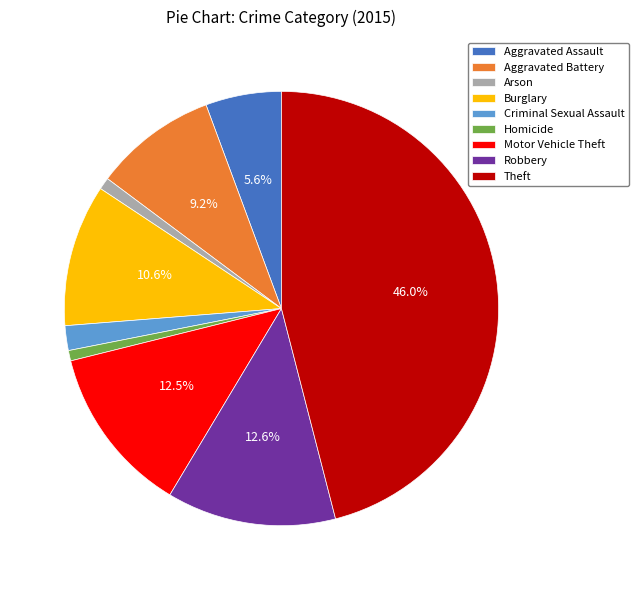

Between Theft and Homicide, which is larger?

Theft